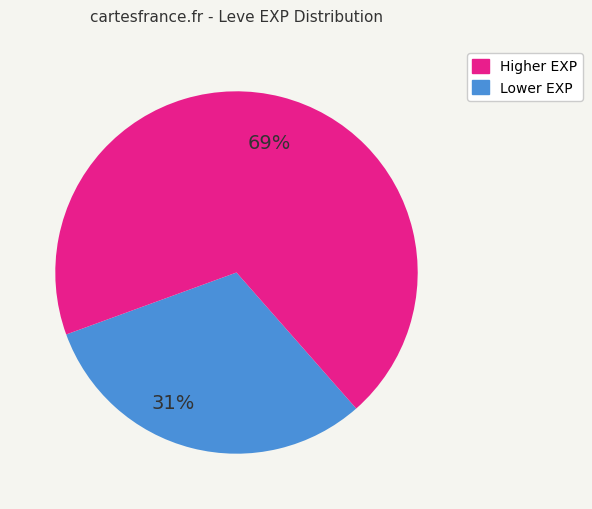

Does any single category account for the majority?

Yes